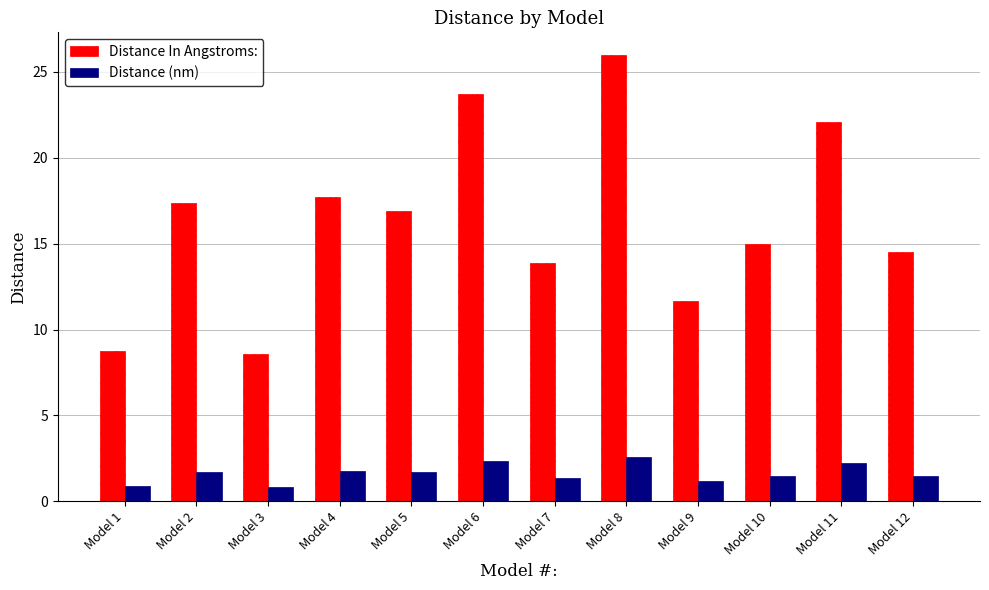

What is the minimum value for Distance (nm)?

0.9